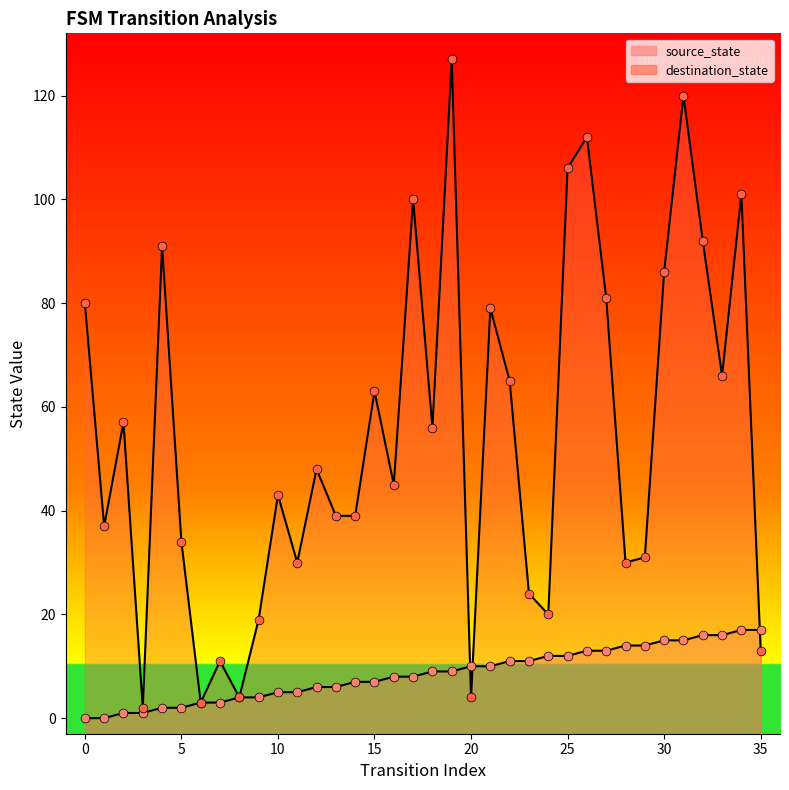

Which series reaches the minimum Y coordinate?

source_state